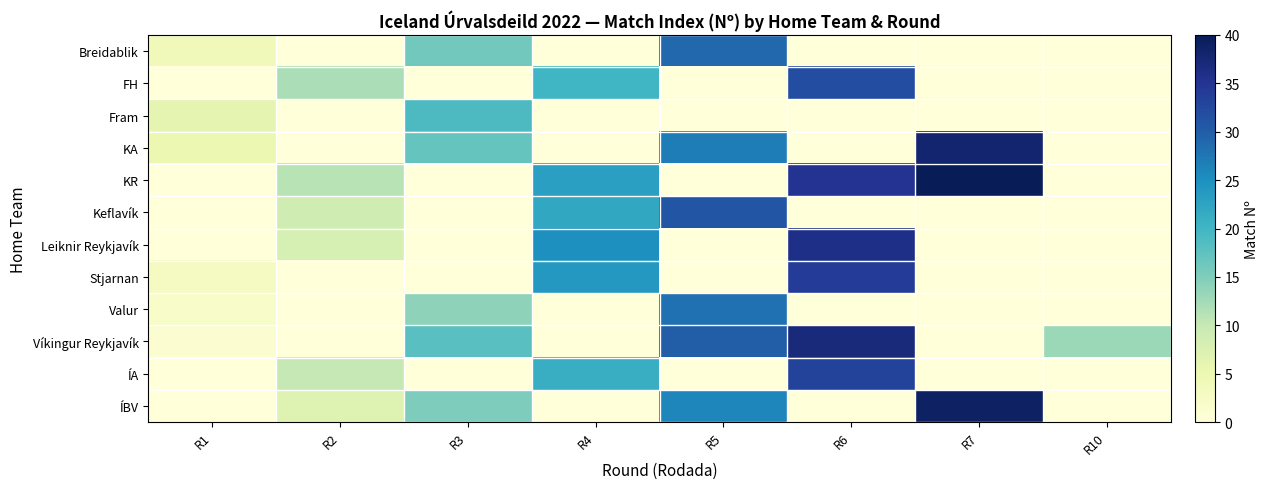

Reading left to right, list all the values displayed in this chart.

Breidablik: R1=4	R2=0	R3=16	R4=0	R5=29	R6=0	R7=0	R10=0
FH: R1=0	R2=12	R3=0	R4=20	R5=0	R6=32	R7=0	R10=0
Fram: R1=6	R2=0	R3=19	R4=0	R5=0	R6=0	R7=0	R10=0
KA: R1=5	R2=0	R3=17	R4=0	R5=27	R6=0	R7=38	R10=0
KR: R1=0	R2=11	R3=0	R4=23	R5=0	R6=35	R7=40	R10=0
Keflavík: R1=0	R2=9	R3=0	R4=22	R5=31	R6=0	R7=0	R10=0
Leiknir Reykjavík: R1=0	R2=8	R3=0	R4=25	R5=0	R6=36	R7=0	R10=0
Stjarnan: R1=3	R2=0	R3=0	R4=24	R5=0	R6=34	R7=0	R10=0
Valur: R1=2	R2=0	R3=14	R4=0	R5=28	R6=0	R7=0	R10=0
Víkingur Reykjavík: R1=1	R2=0	R3=18	R4=0	R5=30	R6=37	R7=0	R10=13
ÍA: R1=0	R2=10	R3=0	R4=21	R5=0	R6=33	R7=0	R10=0
ÍBV: R1=0	R2=7	R3=15	R4=0	R5=26	R6=0	R7=39	R10=0